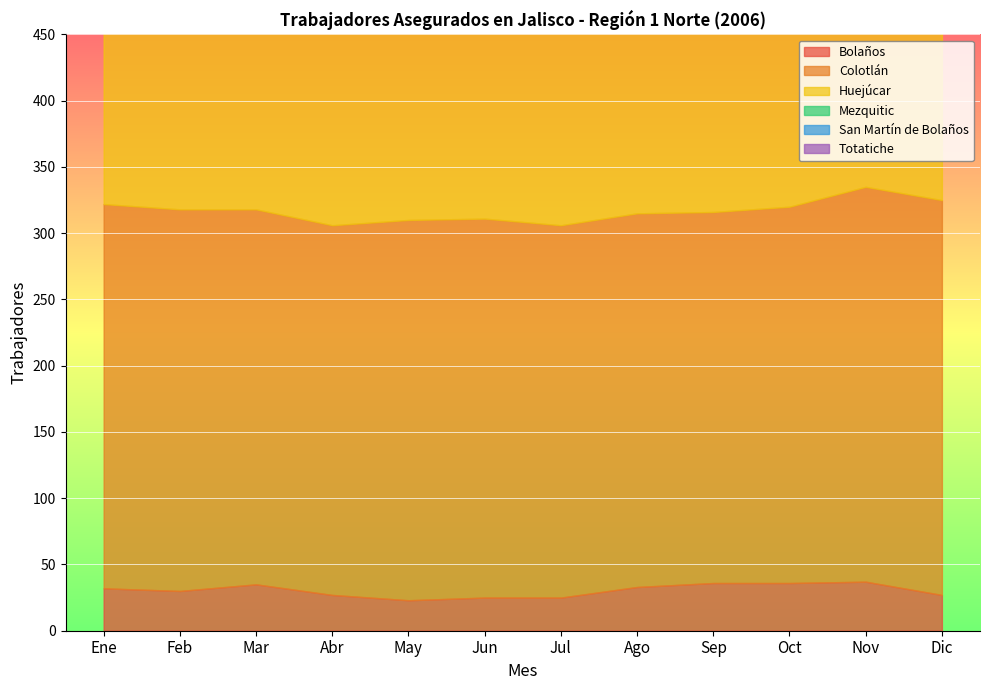

True or false: Bolaños and Mezquitic intersect in this chart.

False